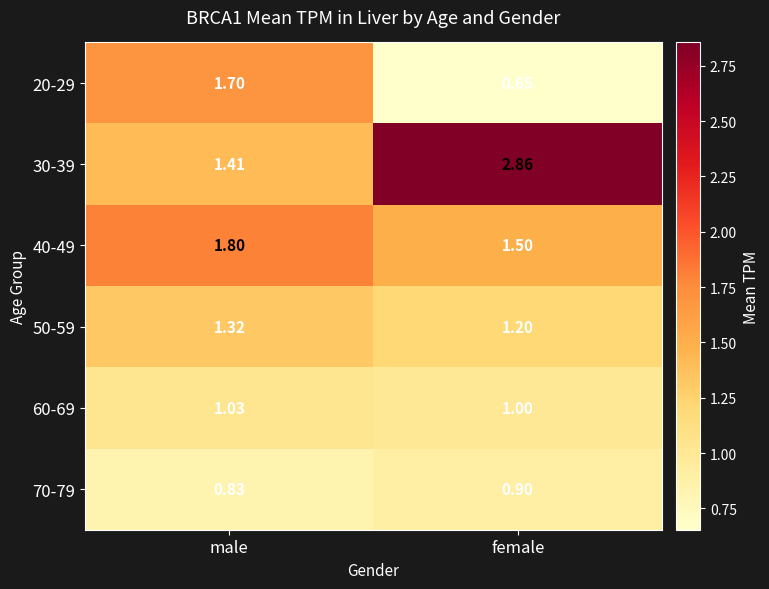

Is the value of 50-59 at female greater than the value of 70-79 at male?

Yes